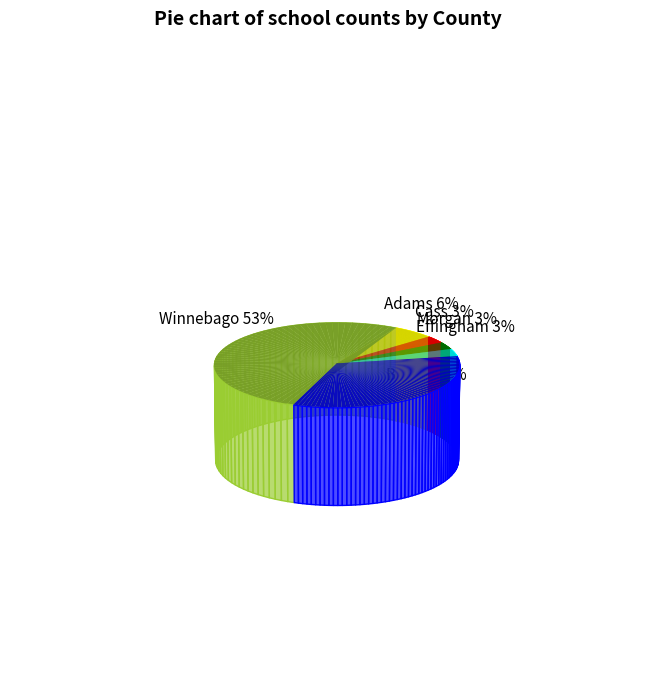

How many segments does this pie chart have?

6